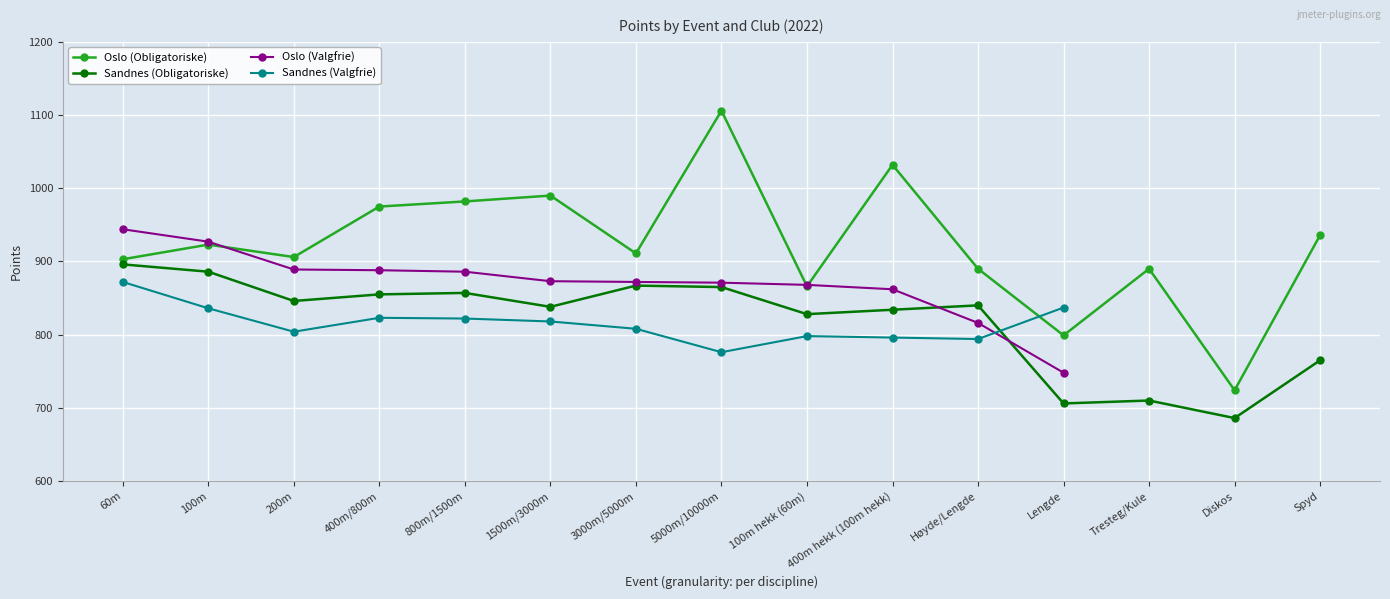

How many lines are shown in the chart?

4